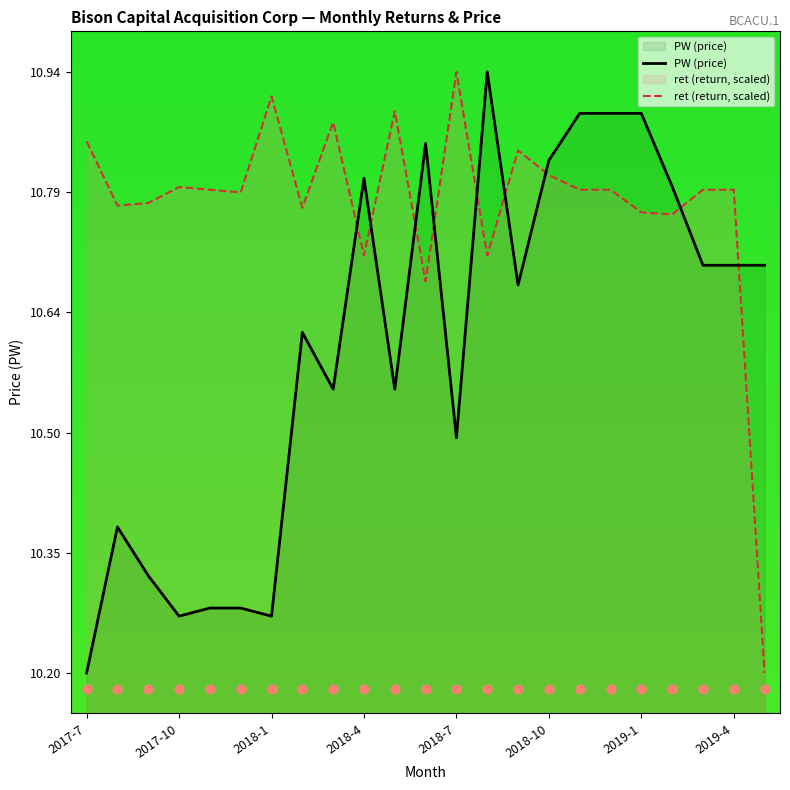

At how many categories does at least one series exceed 10?

23